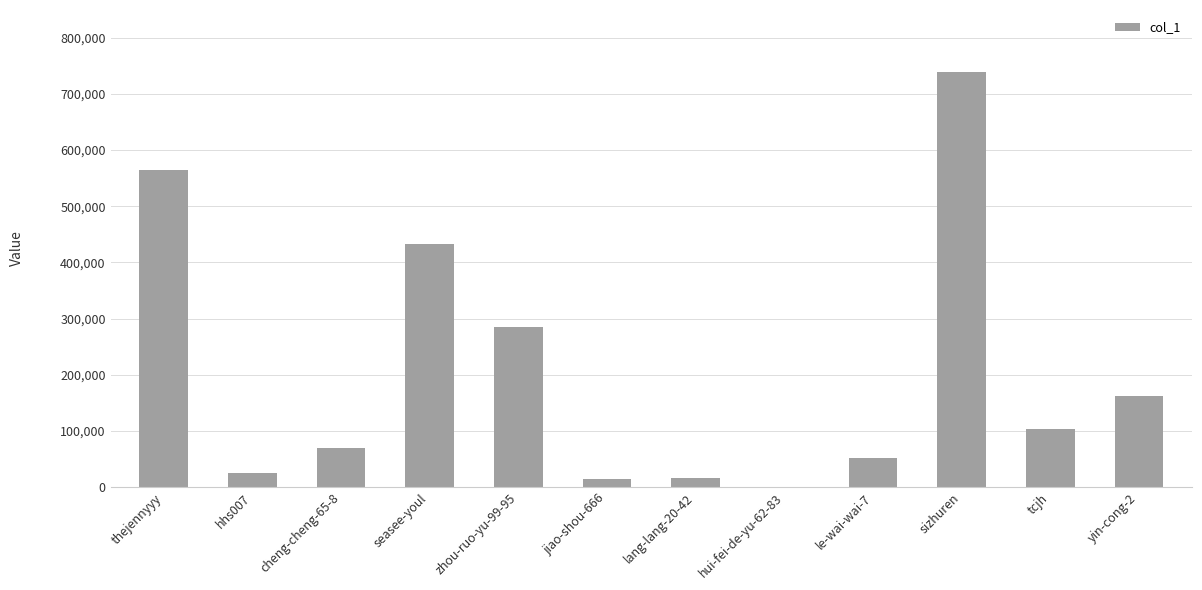

The value at zhou-ruo-yu-99-95 is 179373. True or false?

False